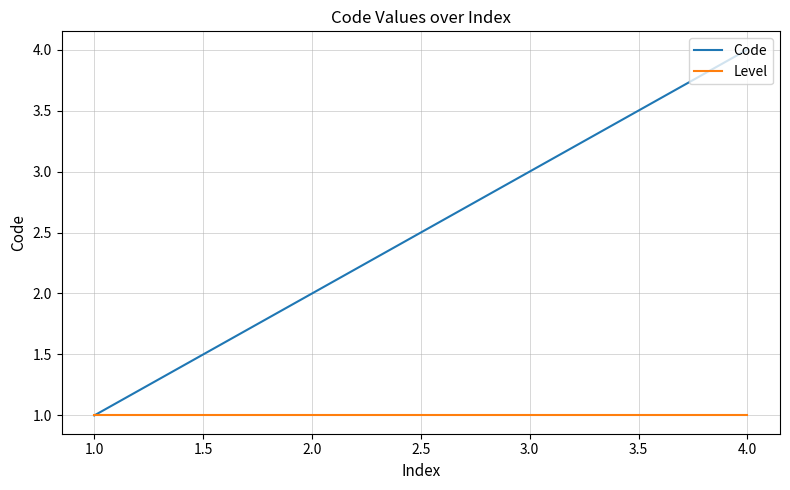

List the series in order of their overall mean, lowest first.

Level, Code